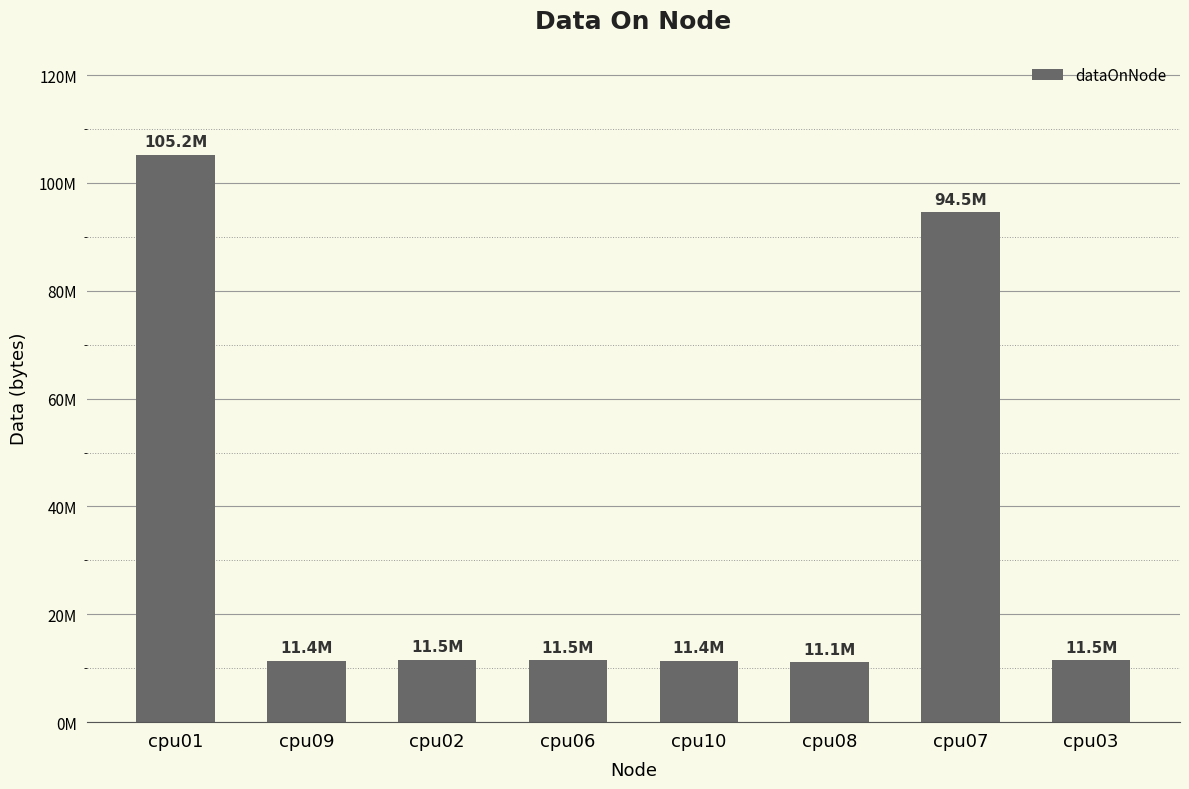

Reading right to left, transcribe all the data shown in this chart.

cpu03=11463836	cpu07=94542952	cpu08=11081880	cpu10=11415708	cpu06=11486360	cpu02=11503772	cpu09=11389084	cpu01=105163632